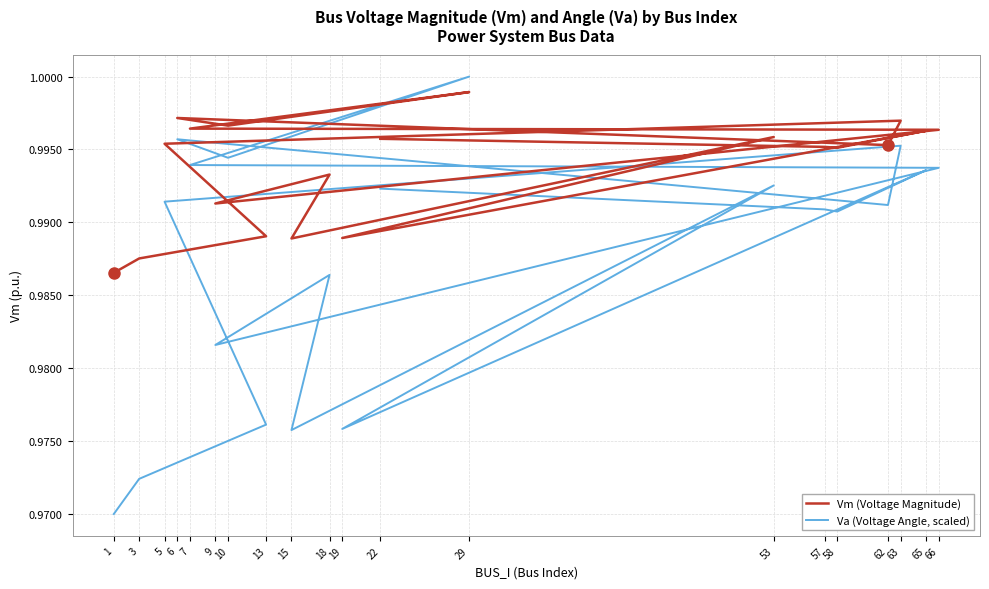

Which has a higher value, 5 or 29?

29